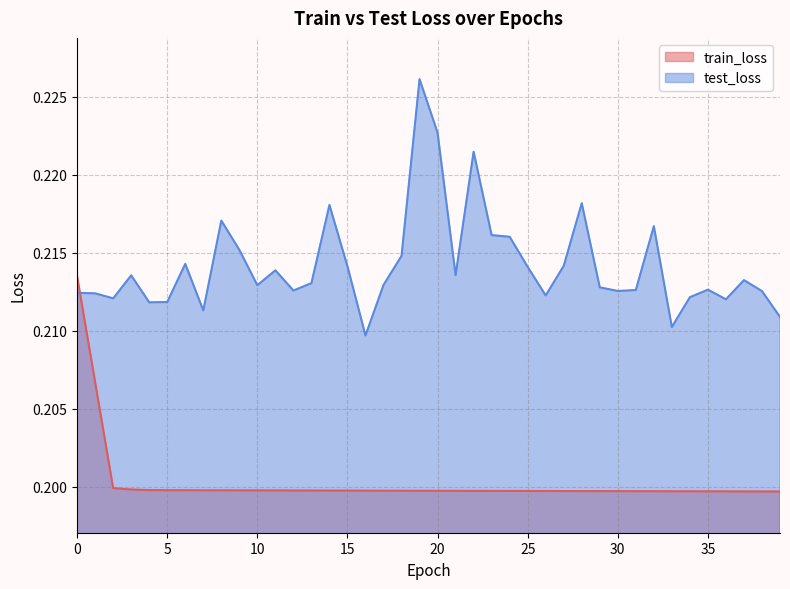

True or false: train_loss has more than 1 points higher than both neighbors.

False